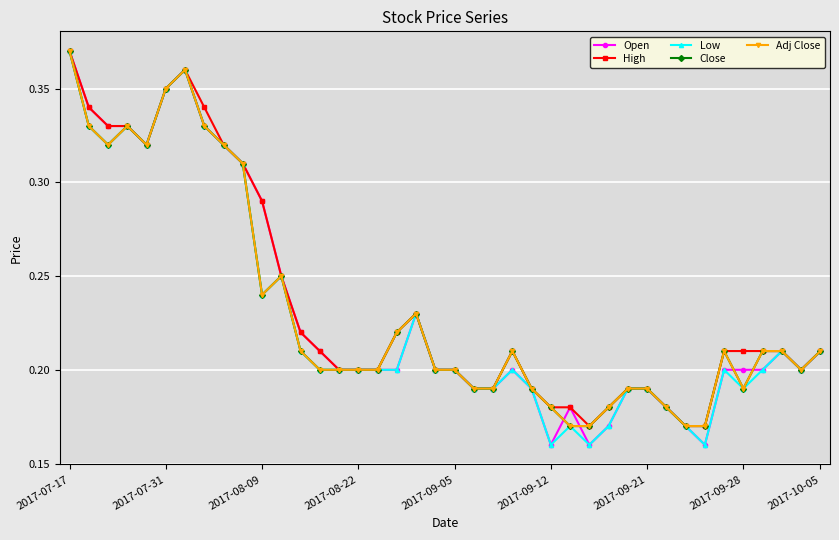

What is the lowest value of the Open series?

0.2